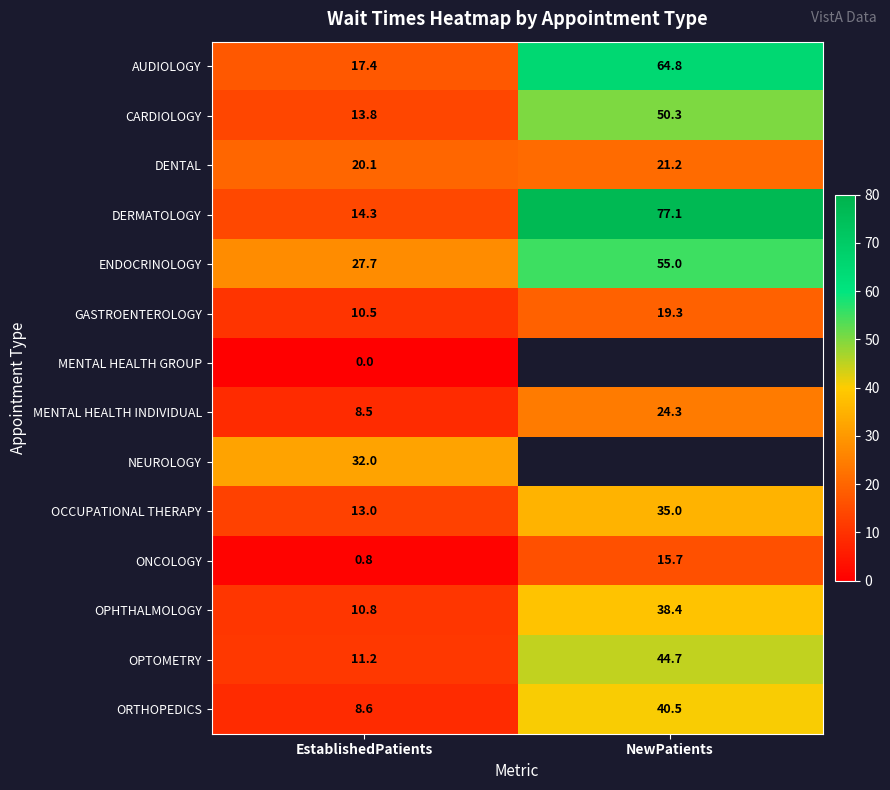

Is it true that OCCUPATIONAL THERAPY equals 59.4 at NewPatients?

False